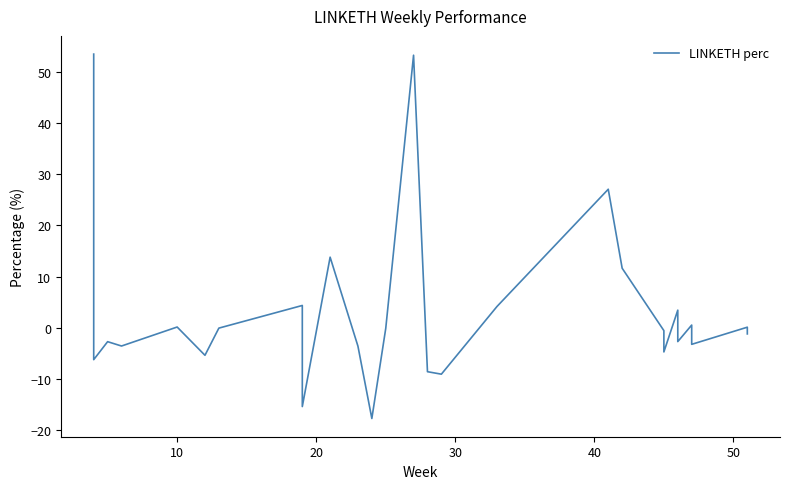

How many interior local peaks (higher than both neighbors) does the data have?

9